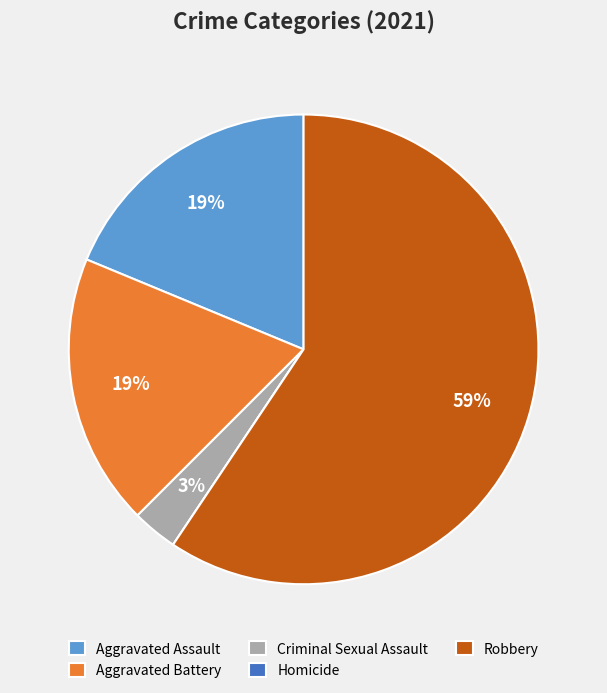

Is it true that Robbery is 59% of the pie?

True